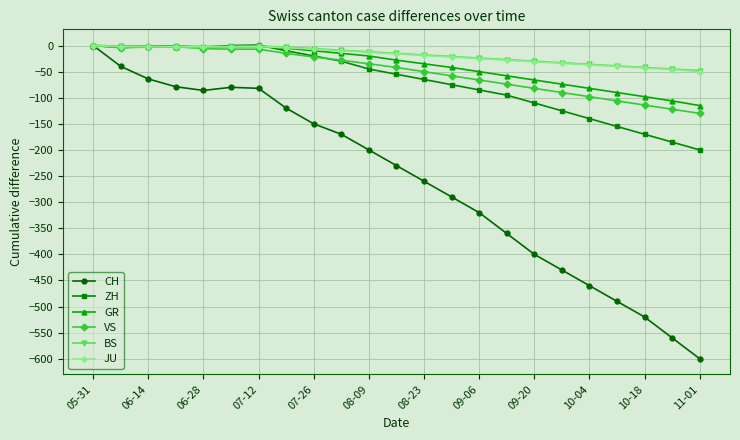

What is the lowest value of the BS series?

-48